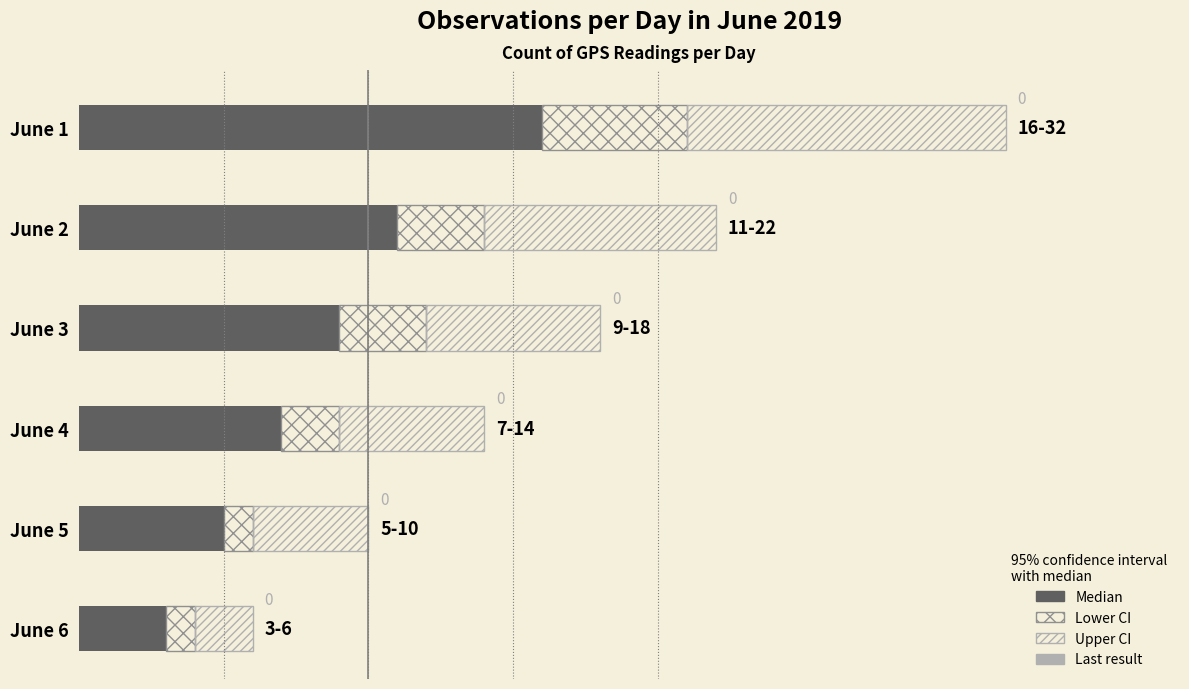

Count the Median values in the range 5 to 11.

4